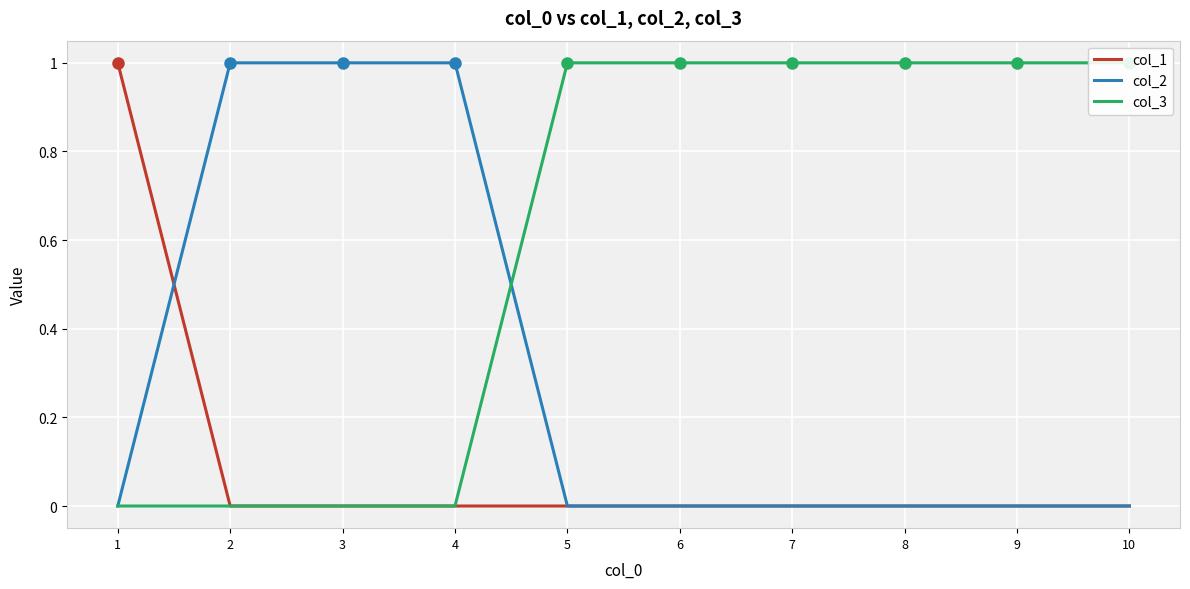

What are all the series names shown in the legend?

col_1, col_2, col_3